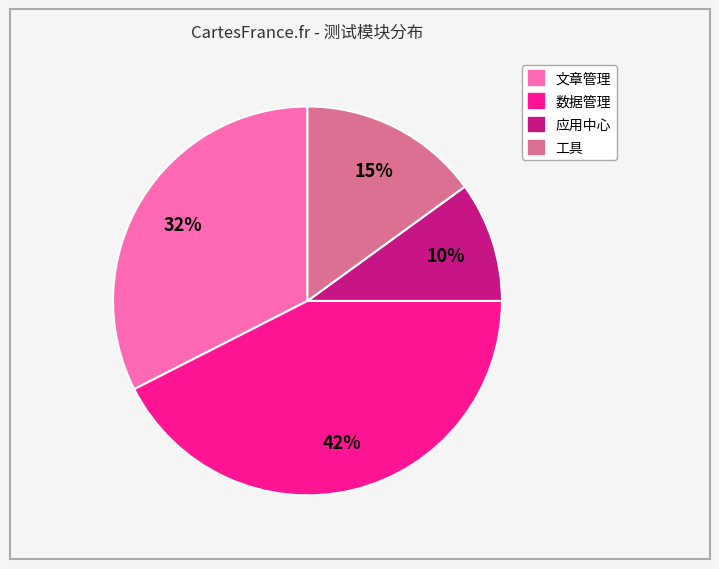

Combined, do 数据管理 and 文章管理 account for over 50%?

Yes